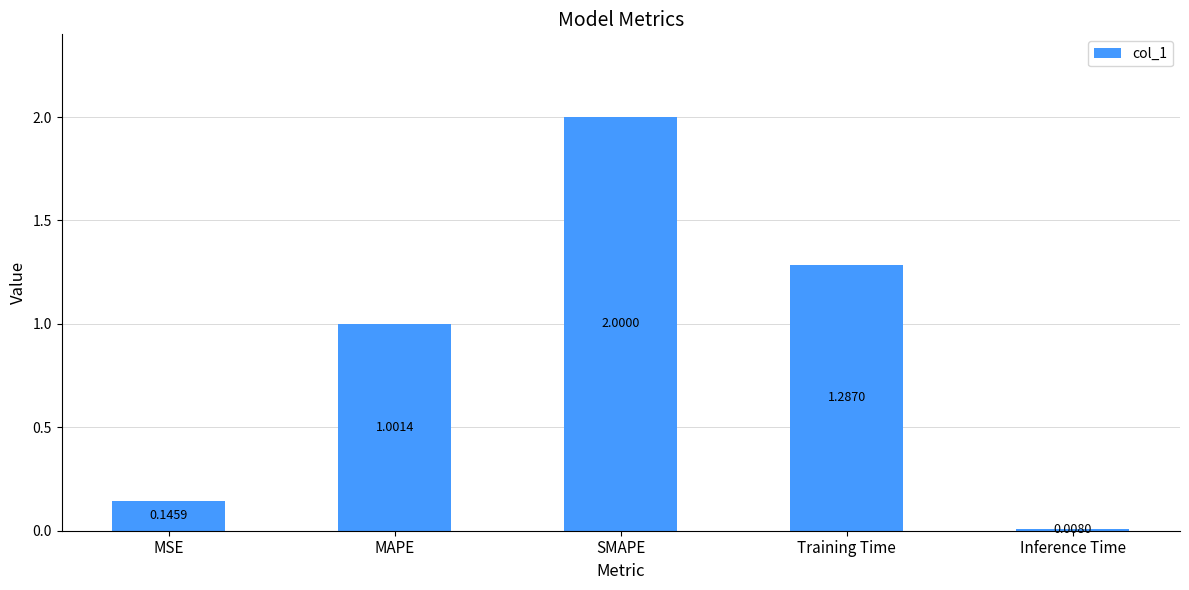

What is the value of the 3rd bar from the left?

2.0